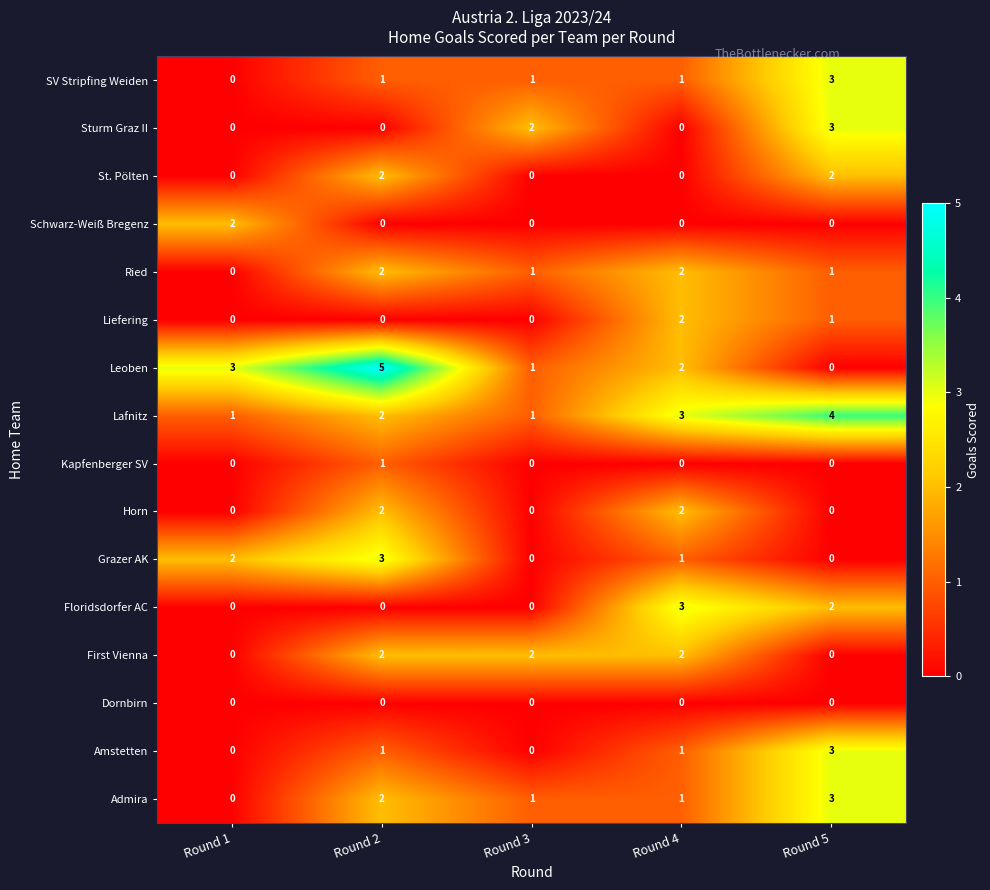

Count the Sturm Graz II values in the range 0 to 2.

4